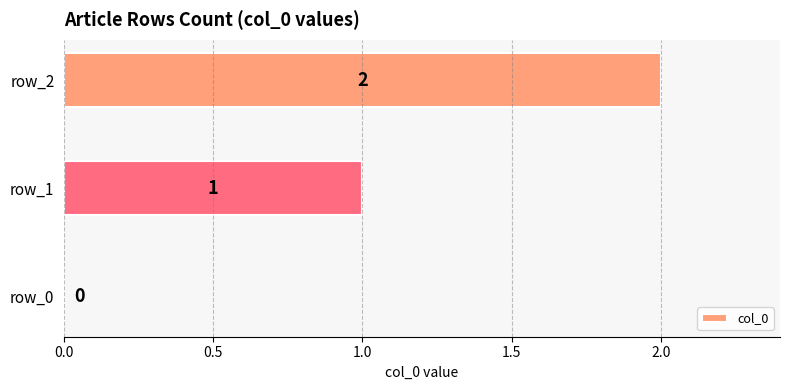

What is the sum of the values at row_2 and row_1?

3